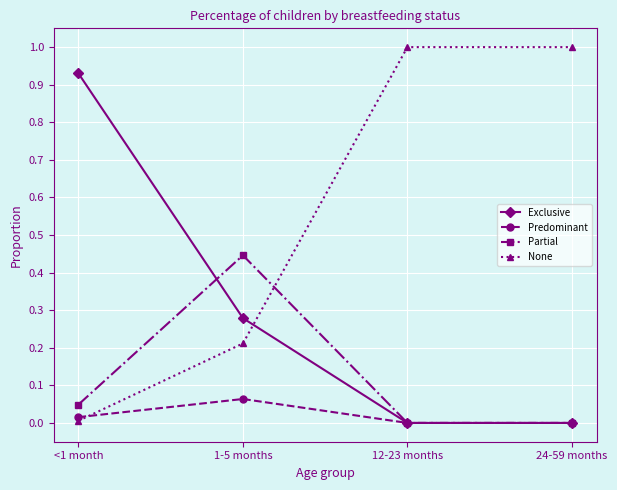

True or false: Partial has a value of 0.0 at 12-23 months.

True